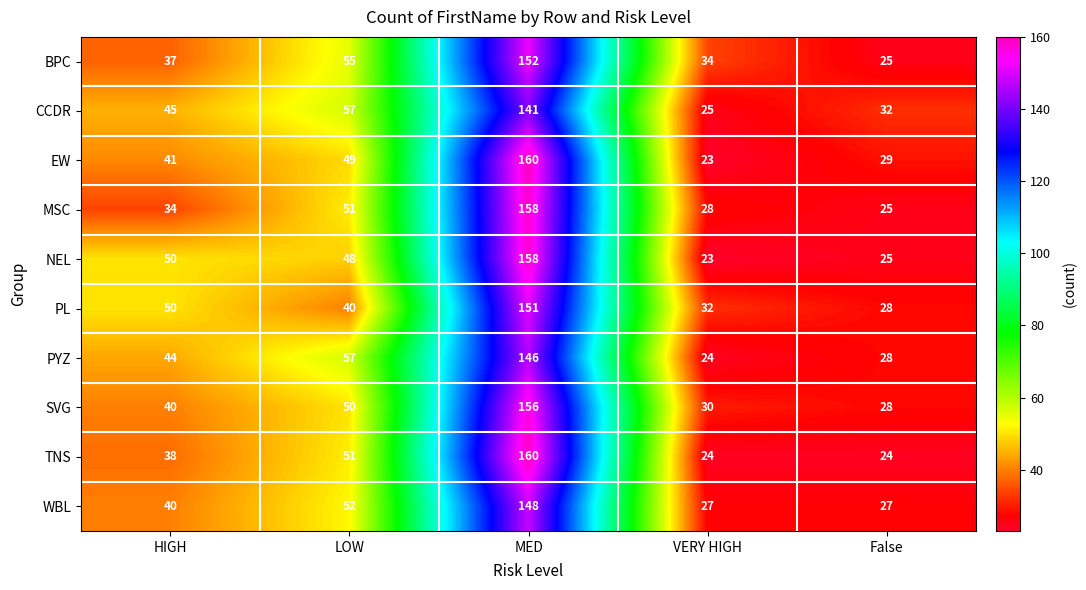

What is the difference between the highest and lowest values at VERY HIGH?

11